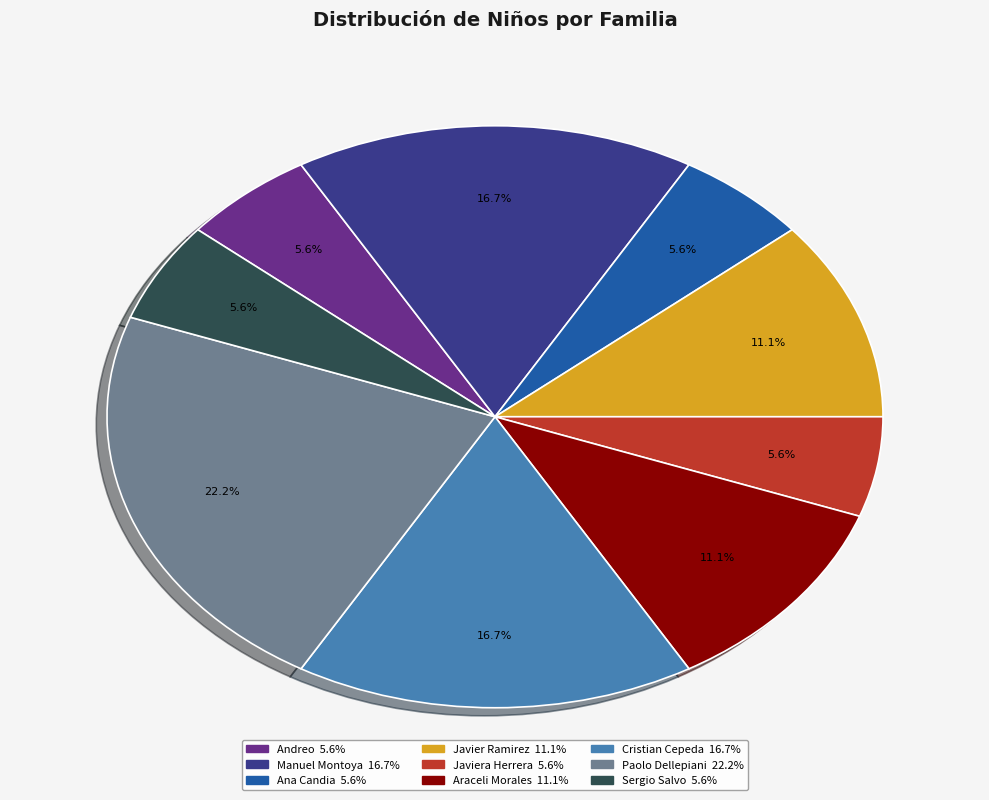

To the nearest percent, what is the difference between the largest and smallest slice percentages?

17%